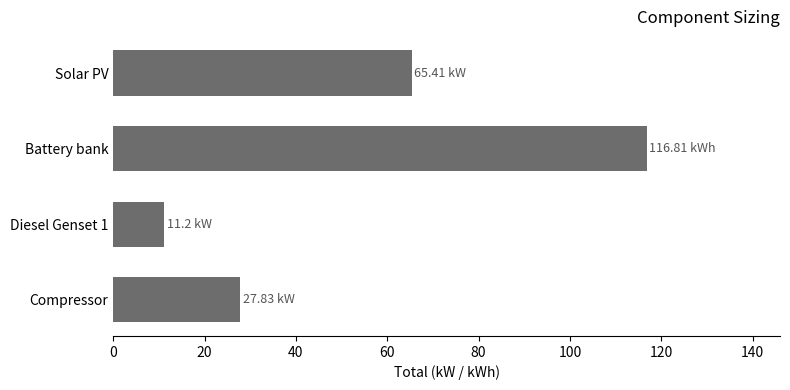

Which category has the highest value across all series?

Battery bank